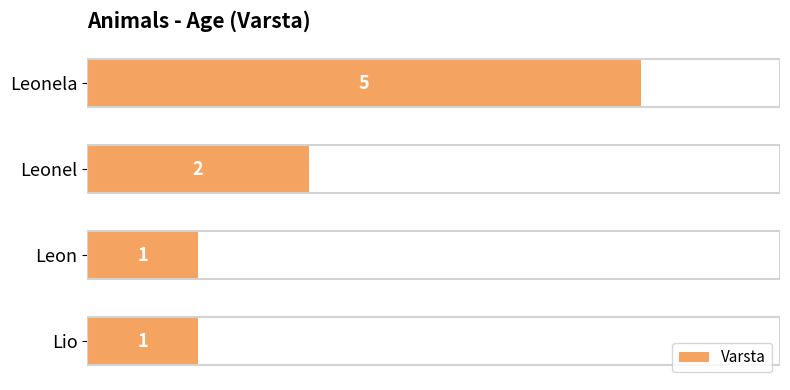

Which category has the highest value across all series?

Leonela